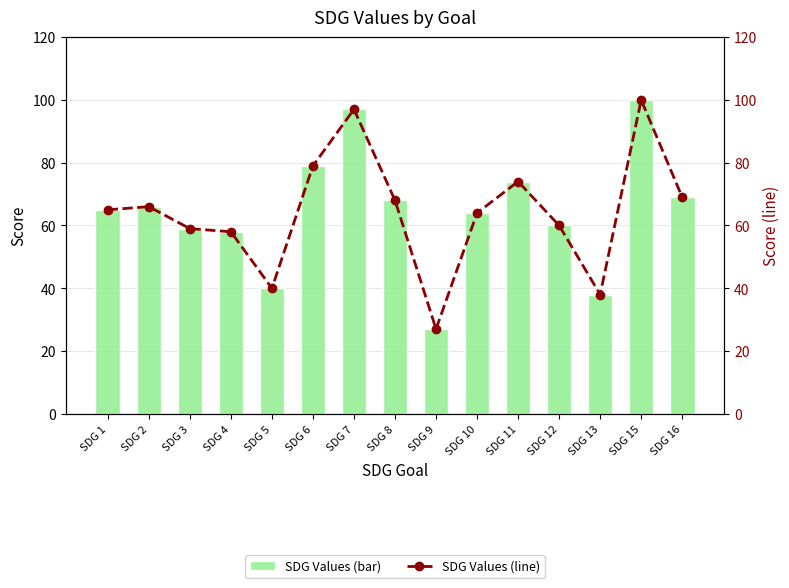

Read the Values value at SDG 12.

60